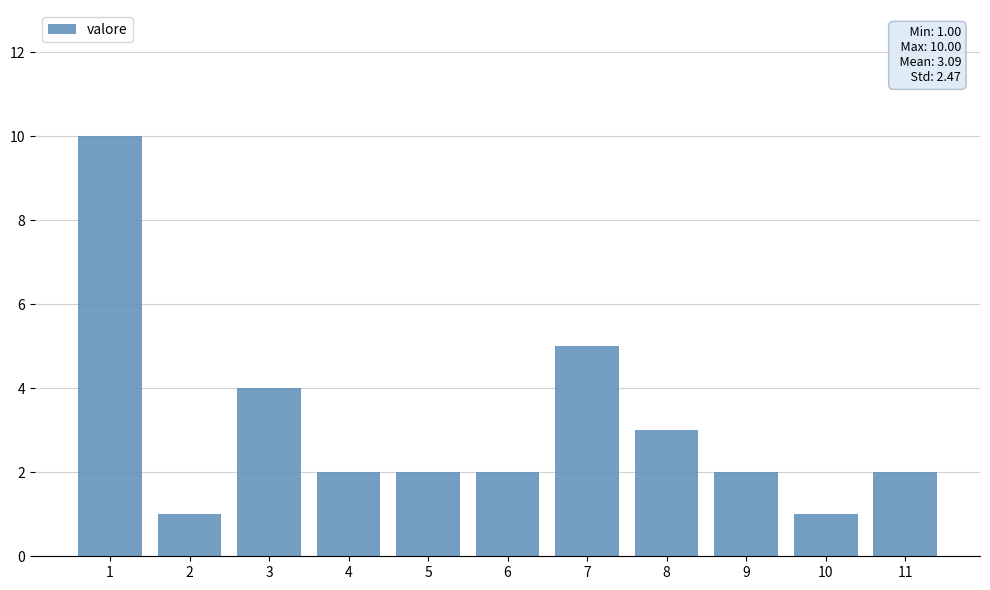

What is the value of the 11th bar from the left?

2